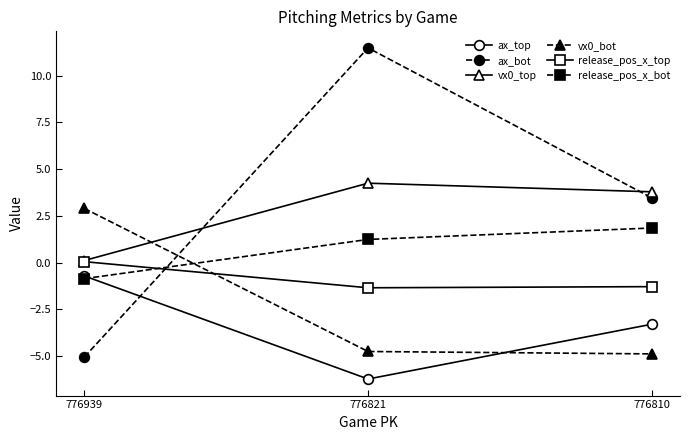

How many data points in ax_bot are less than 3?

1